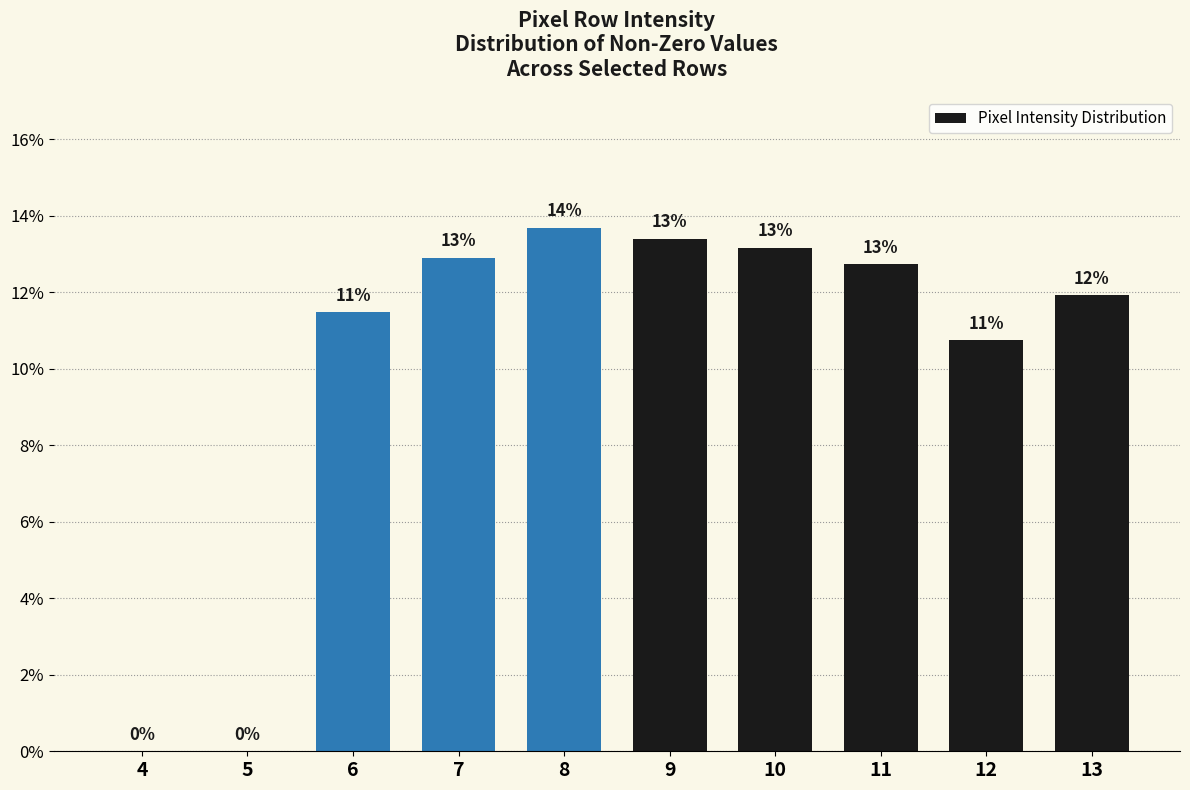

The value at 5 is 0.1. True or false?

False